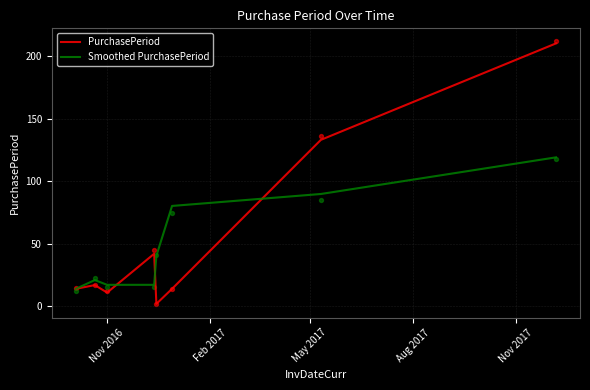

Which series reaches the minimum Y coordinate?

PurchasePeriod